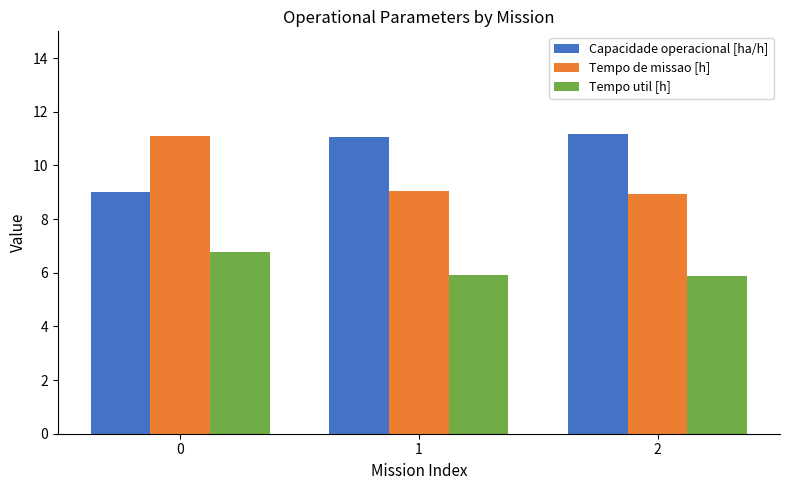

Read the Tempo util [h] value at 1.

5.9